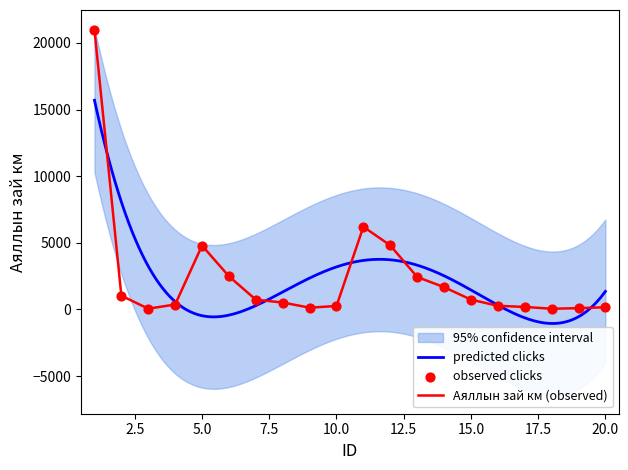

What is the change in value from 3 to 11?

+6145